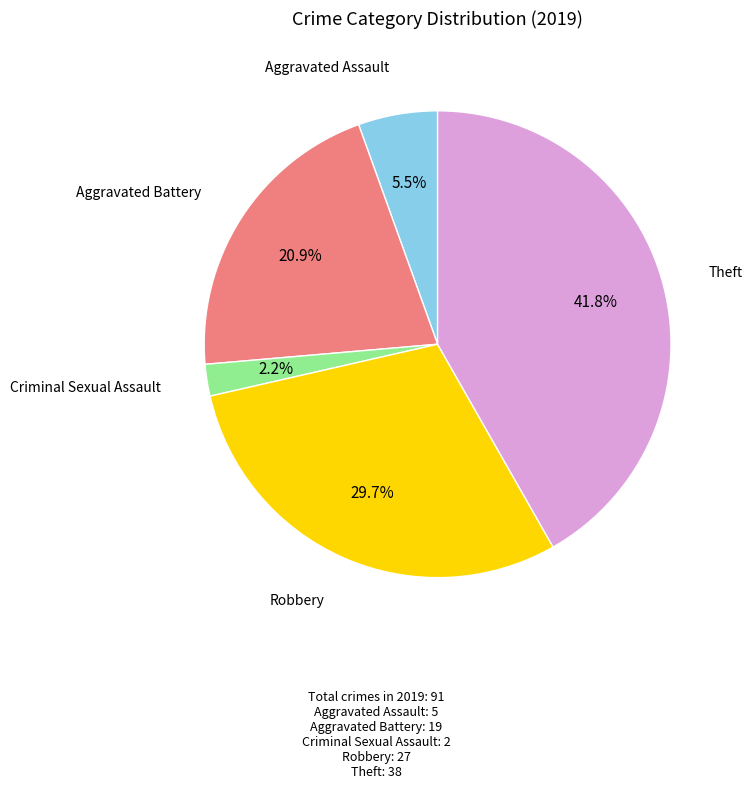

What is the smallest slice in the pie chart?

Criminal Sexual Assault